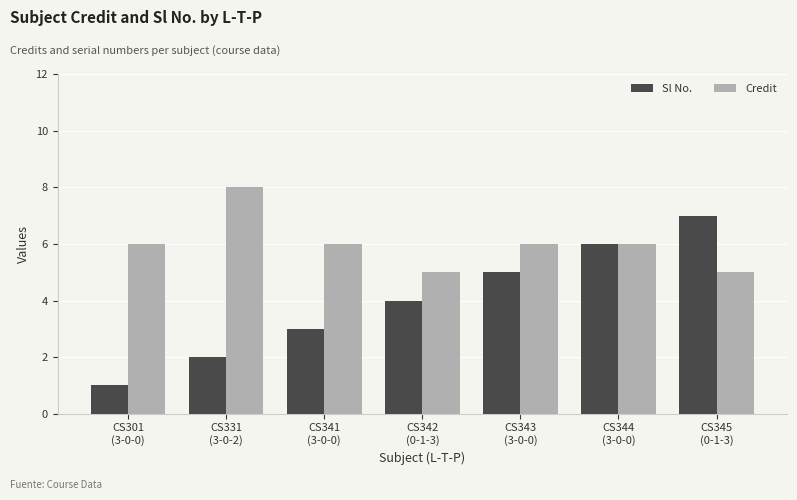

How many bars are there in total?

14